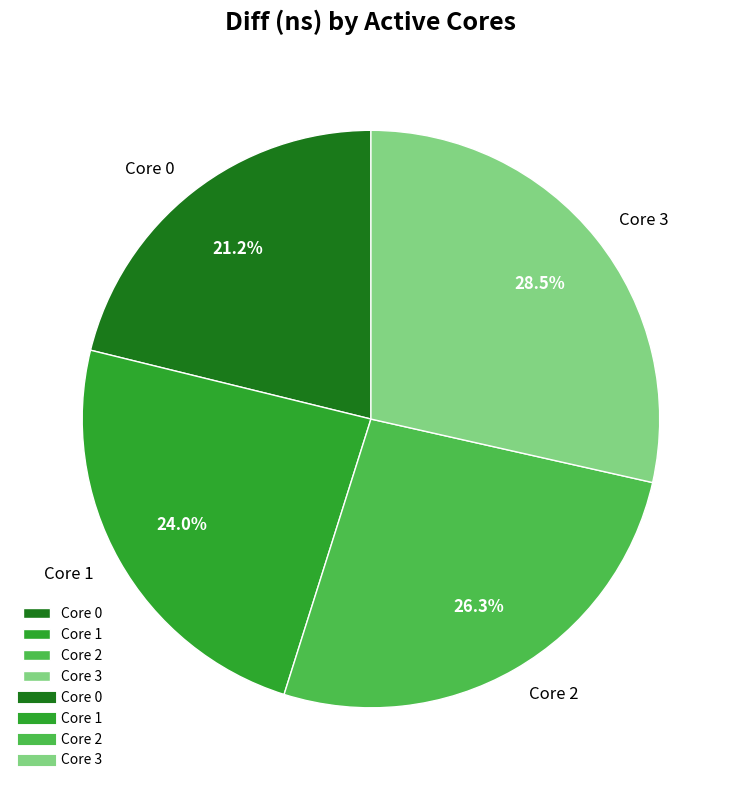

Approximately how many times larger is the value at Core 0 compared to Core 3?

0.7